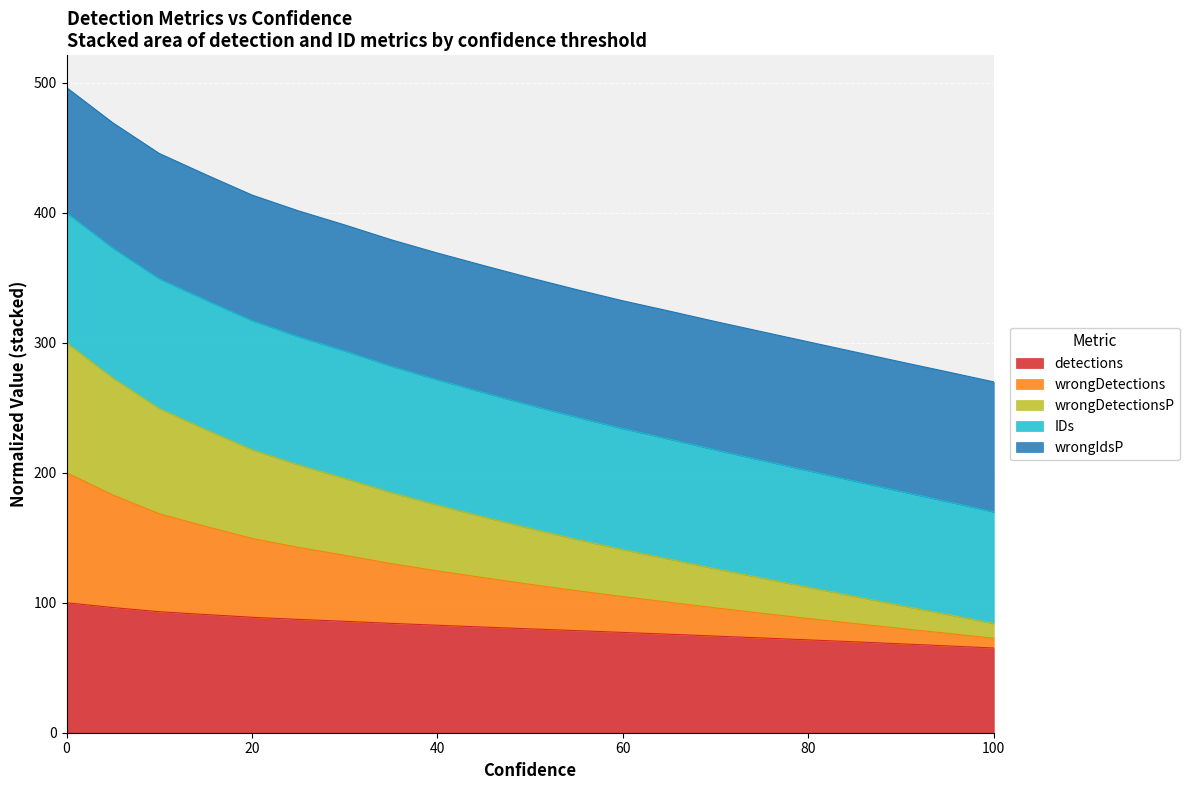

What is the label of the 4th point from the right?

85.0